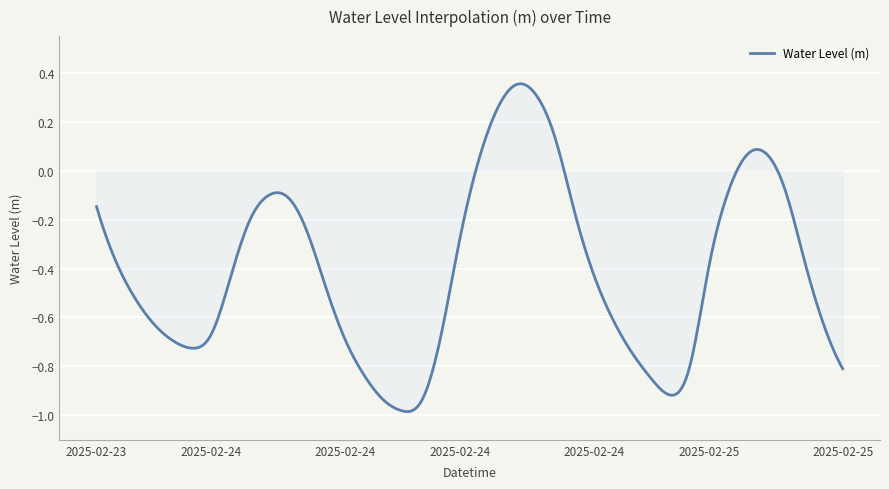

What is the difference between the maximum and minimum values?

1.3